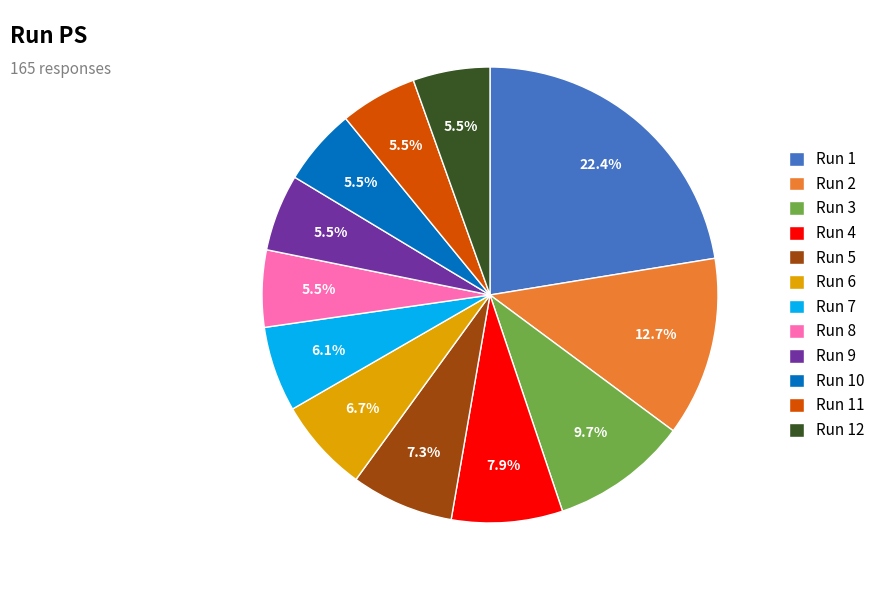

What portion of the pie excludes Run 4?

92.1%